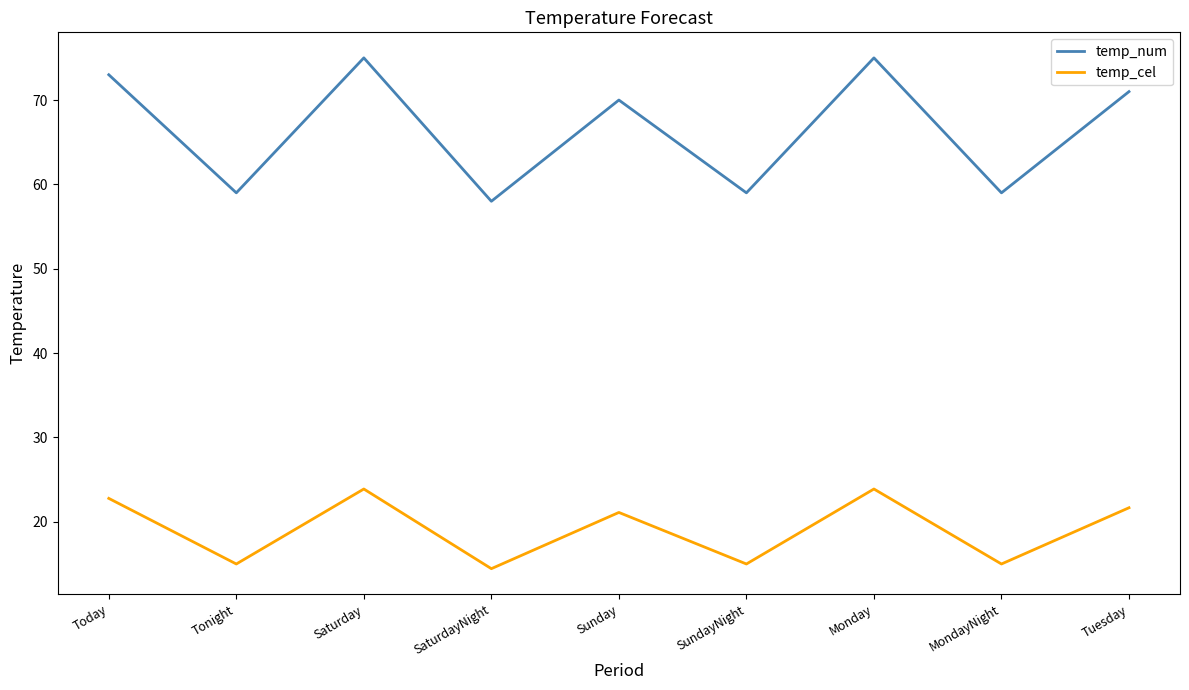

What are all the series names shown in the legend?

temp_num, temp_cel